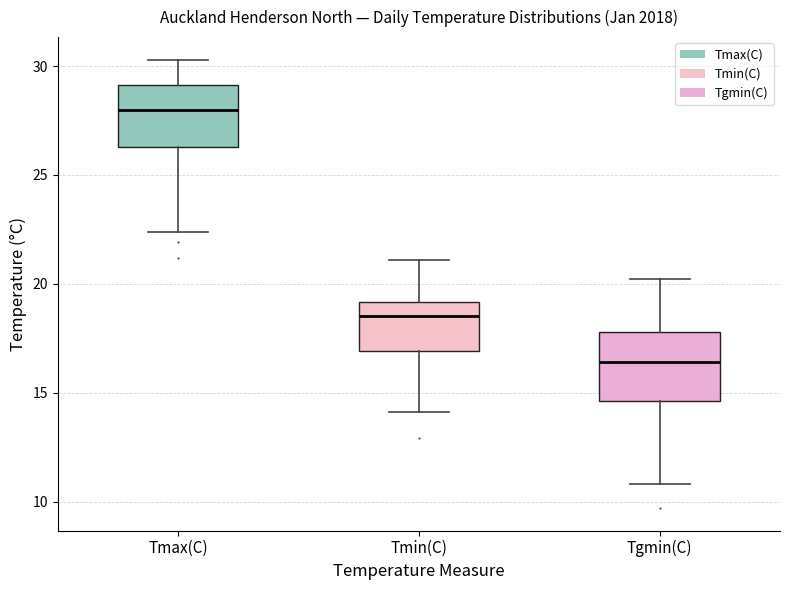

Where does the upper whisker of the box for Tmin(C) end on the y-axis? The values are not printed on the chart, so give them approximately, as read against the axis.

21.0